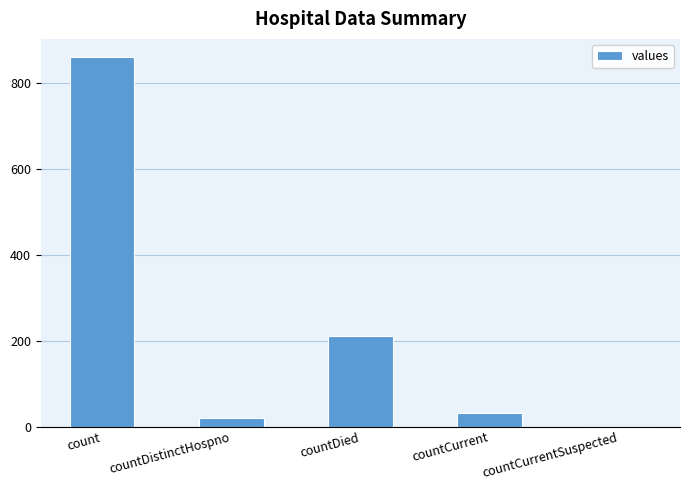

What is the maximum value shown in the chart?

860